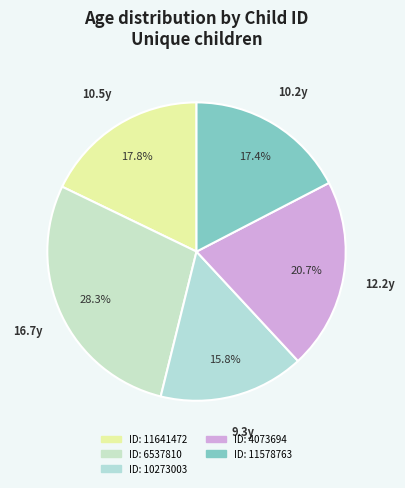

How many slices are in this pie chart?

5